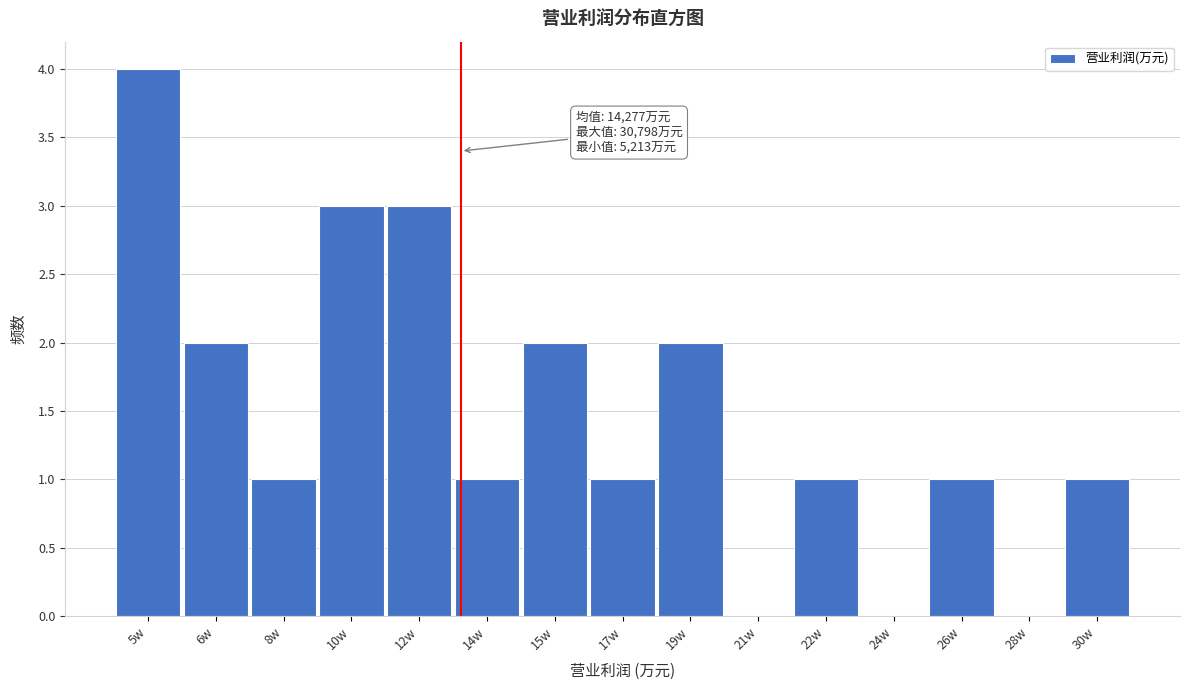

Reading left to right, extract all data points from this chart.

5w=4	6w=2	8w=1	10w=3	12w=3	14w=1	15w=2	17w=1	19w=2	21w=0	22w=1	24w=0	26w=1	28w=0	30w=1